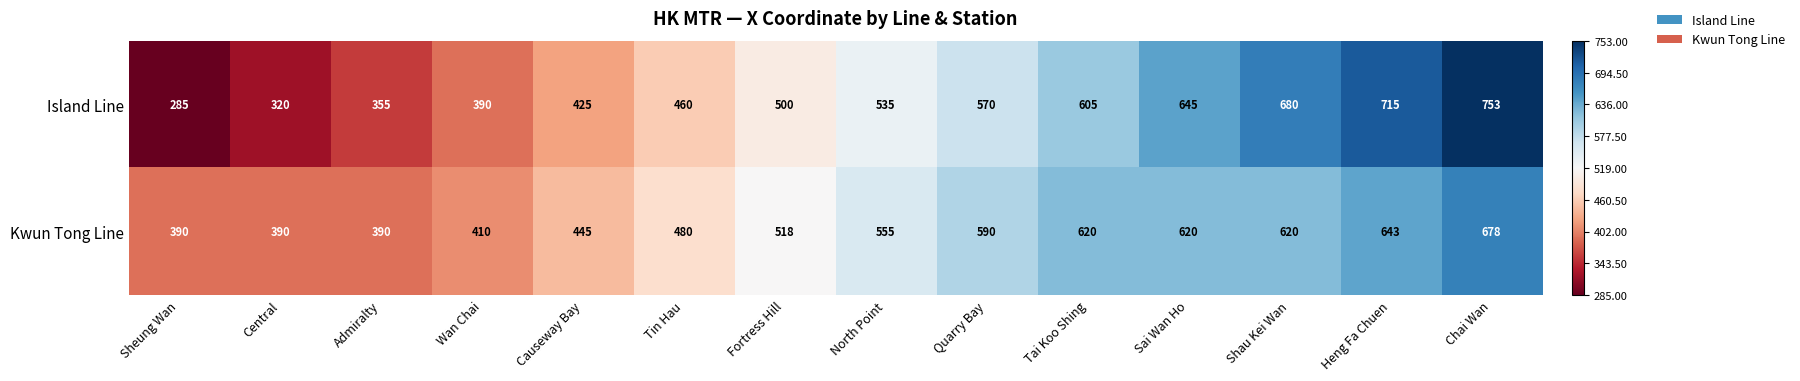

At which category is the sum across all series the highest?

Chai Wan